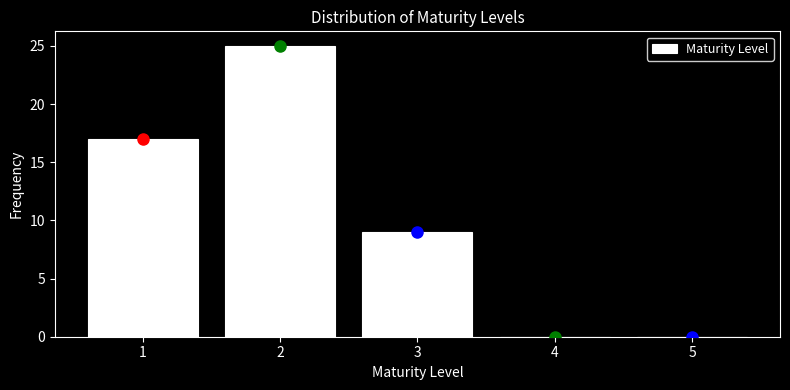

What is the height of the bar covering 0.5 to 1.5 on the x-axis? The values are not printed on the chart, so give them approximately, as read against the axis.

17